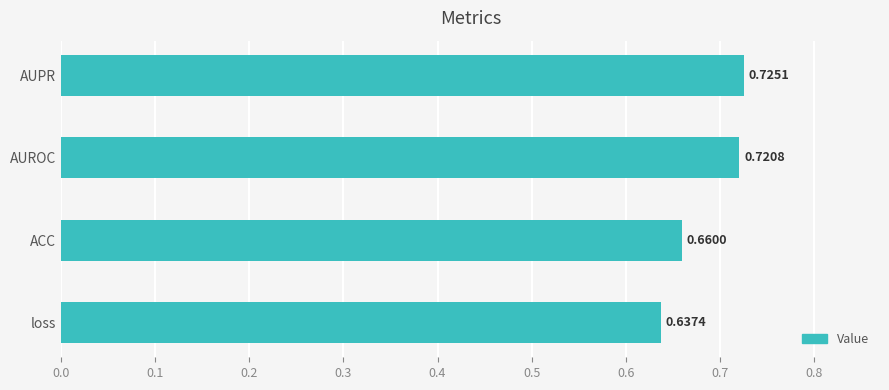

At which category does the chart reach its minimum across all series?

loss